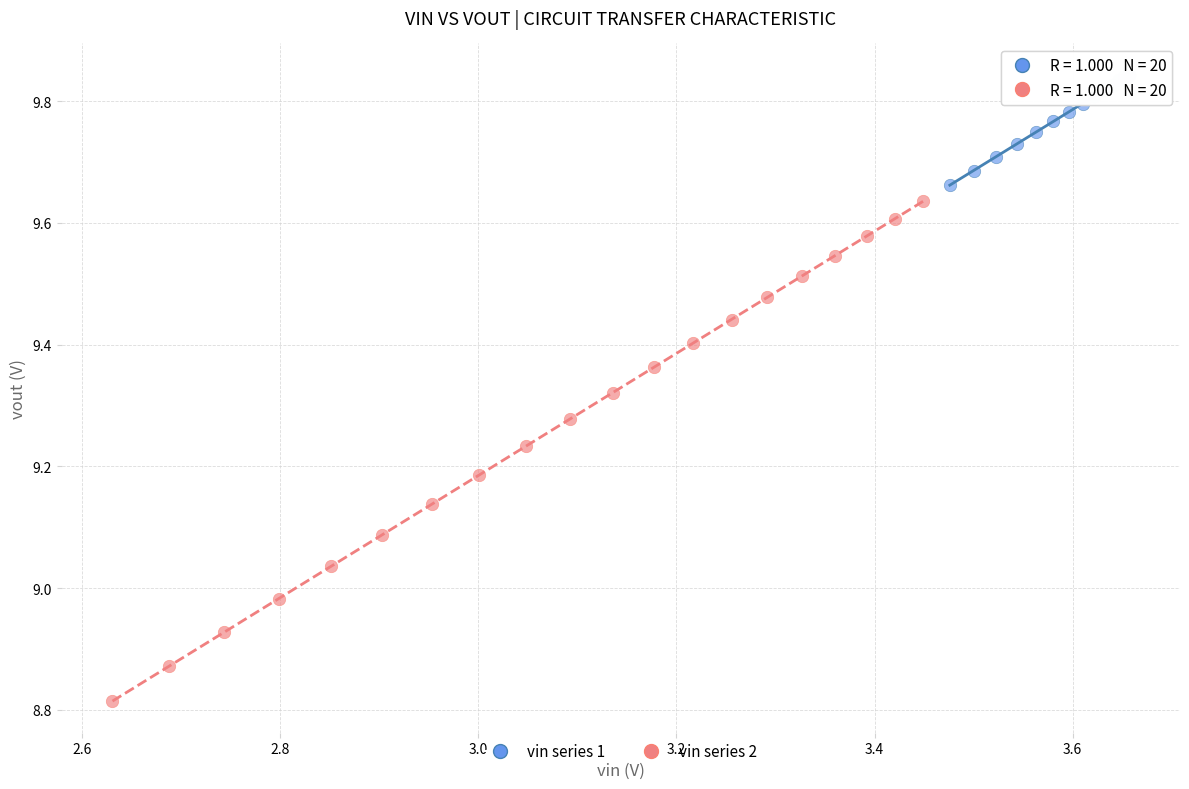

Which series reaches the maximum Y coordinate?

vin series 1